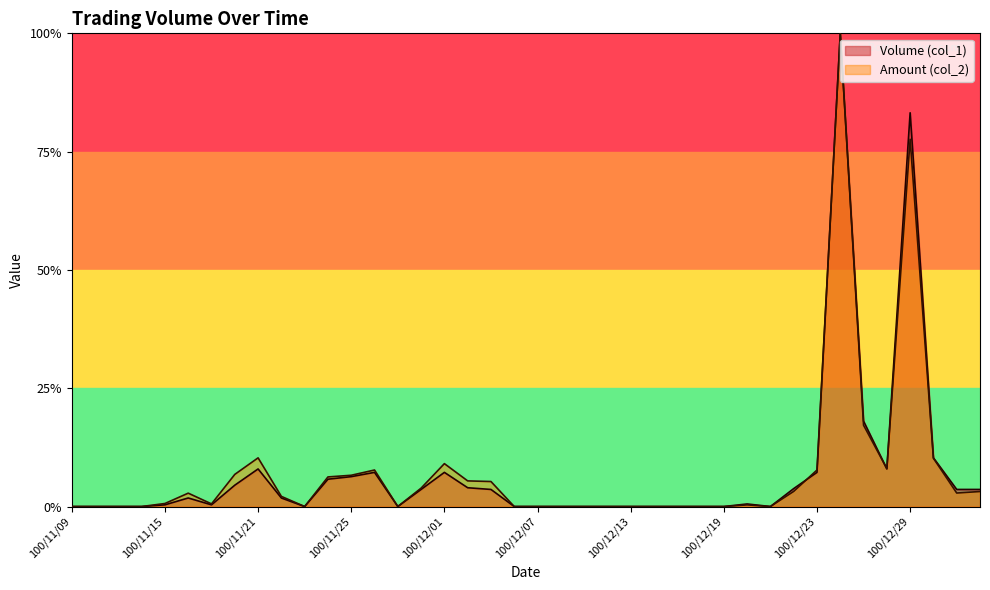

What is the value of the Amount (col_2) point at the 10th from the left?

2.1